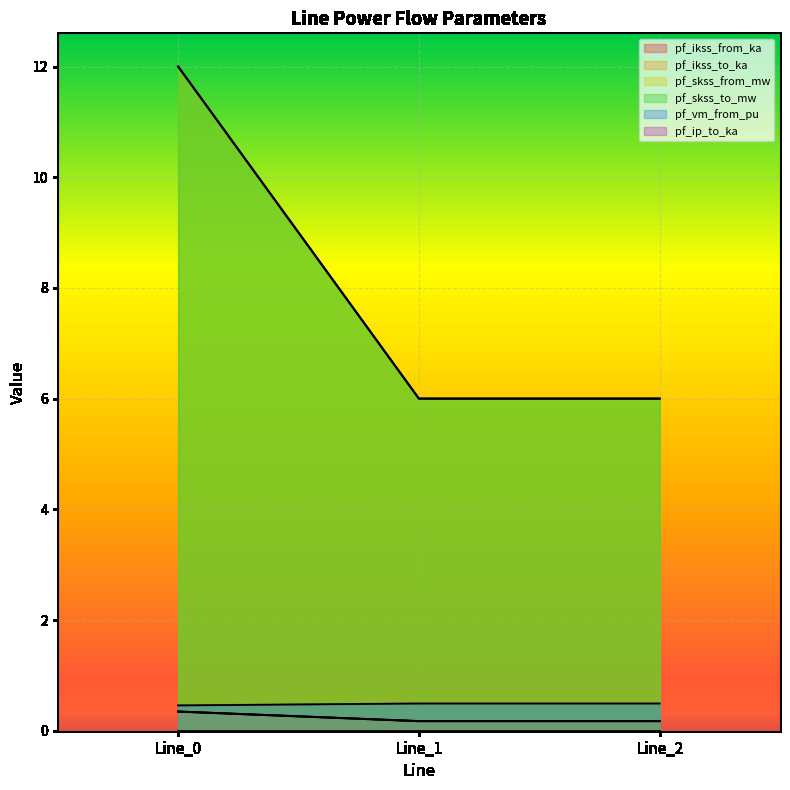

Count the pf_skss_from_mw values in the range 5 to 11.

2